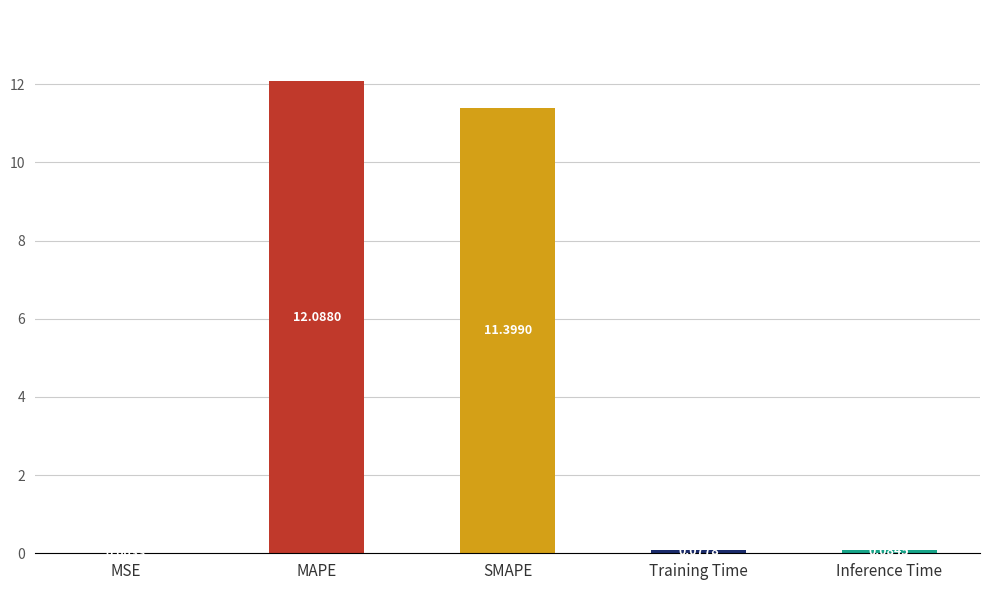

At which label is the value closest to 6?

SMAPE